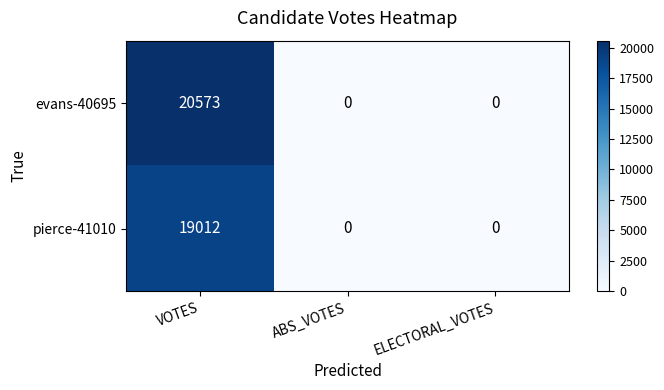

What is the average value of the pierce-41010 series?

6337